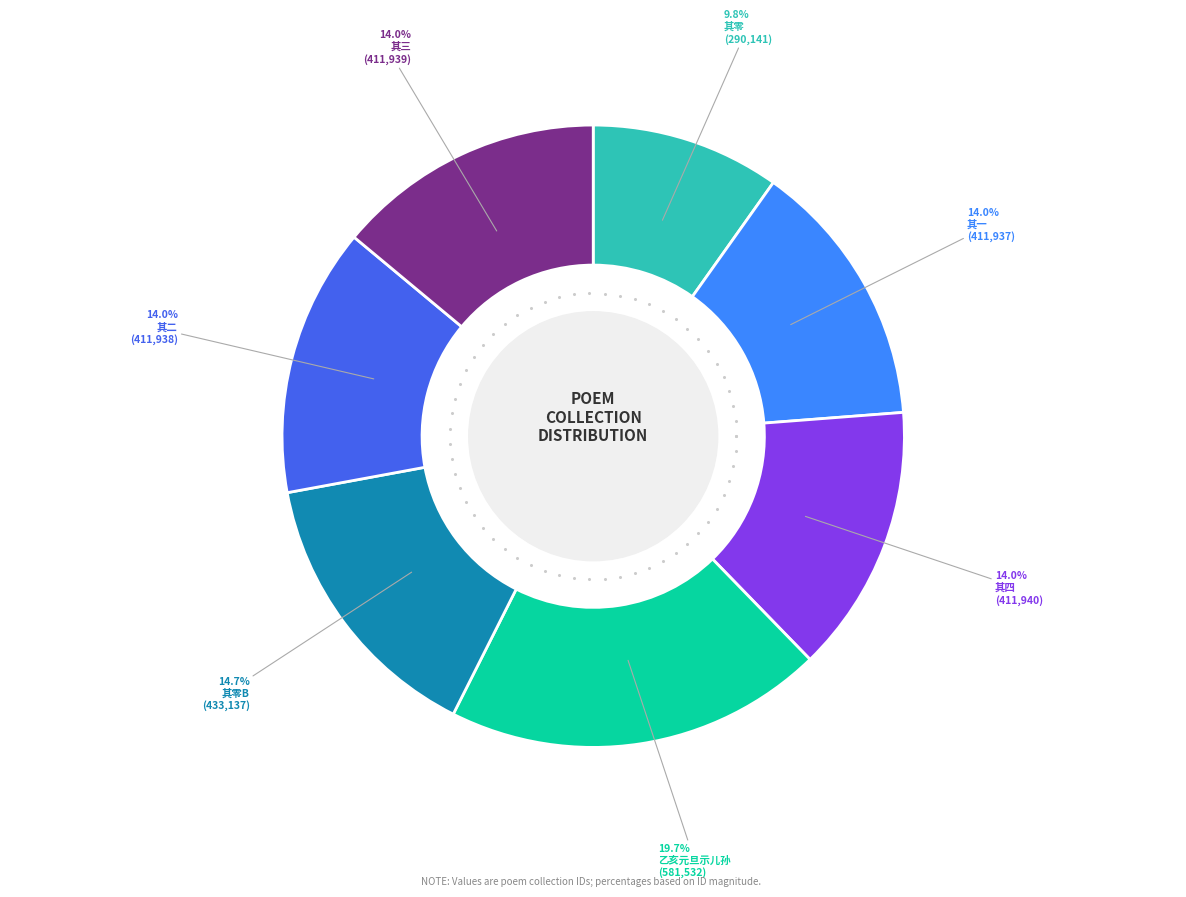

How many segments does this pie chart have?

7